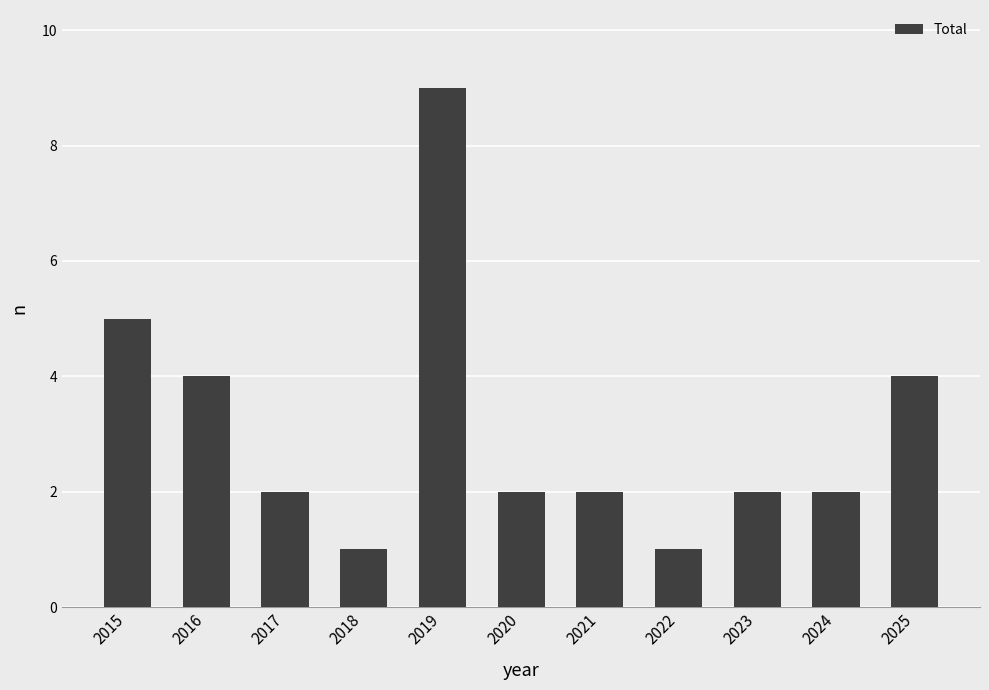

Count the number of categories in the chart.

11